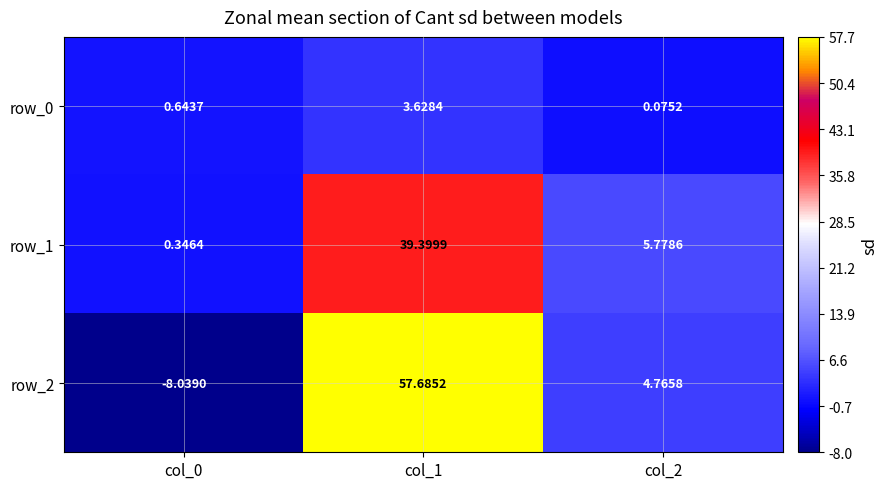

Is the value of row_2 at col_1 greater than the value of row_0 at col_0?

Yes